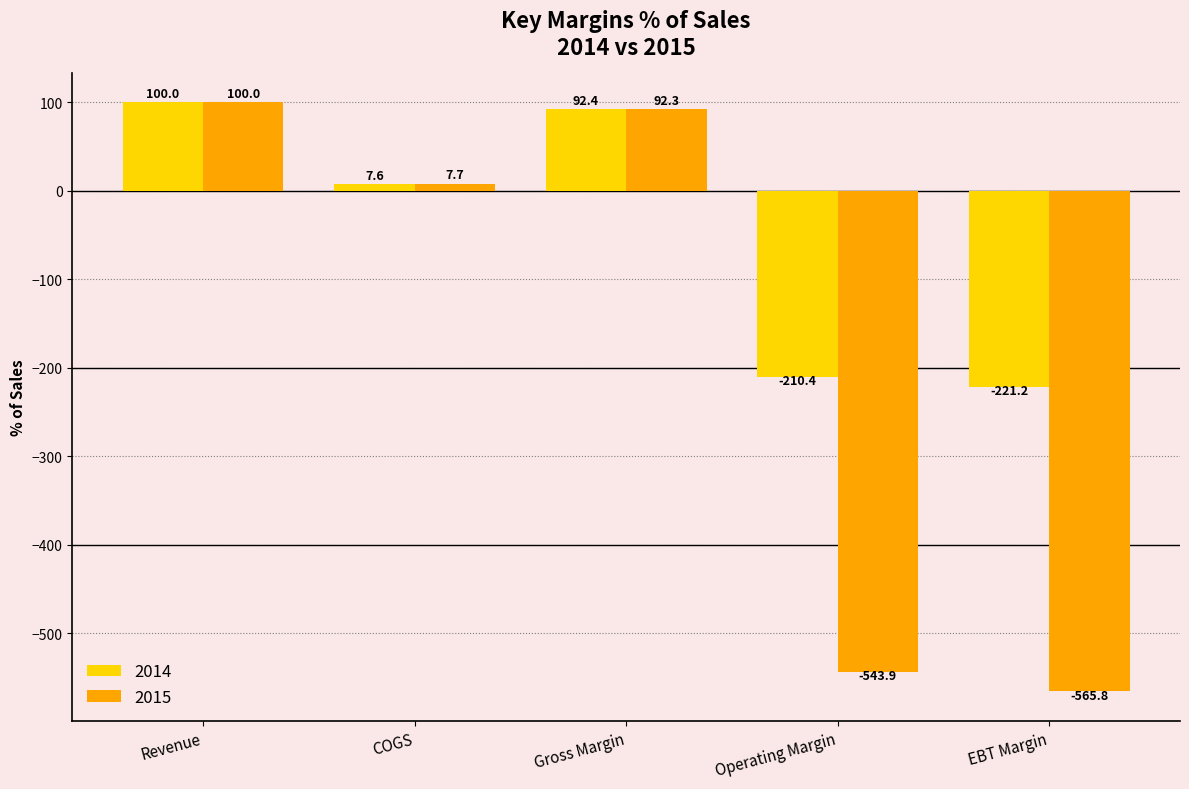

Which label corresponds to the largest value in the chart?

Revenue